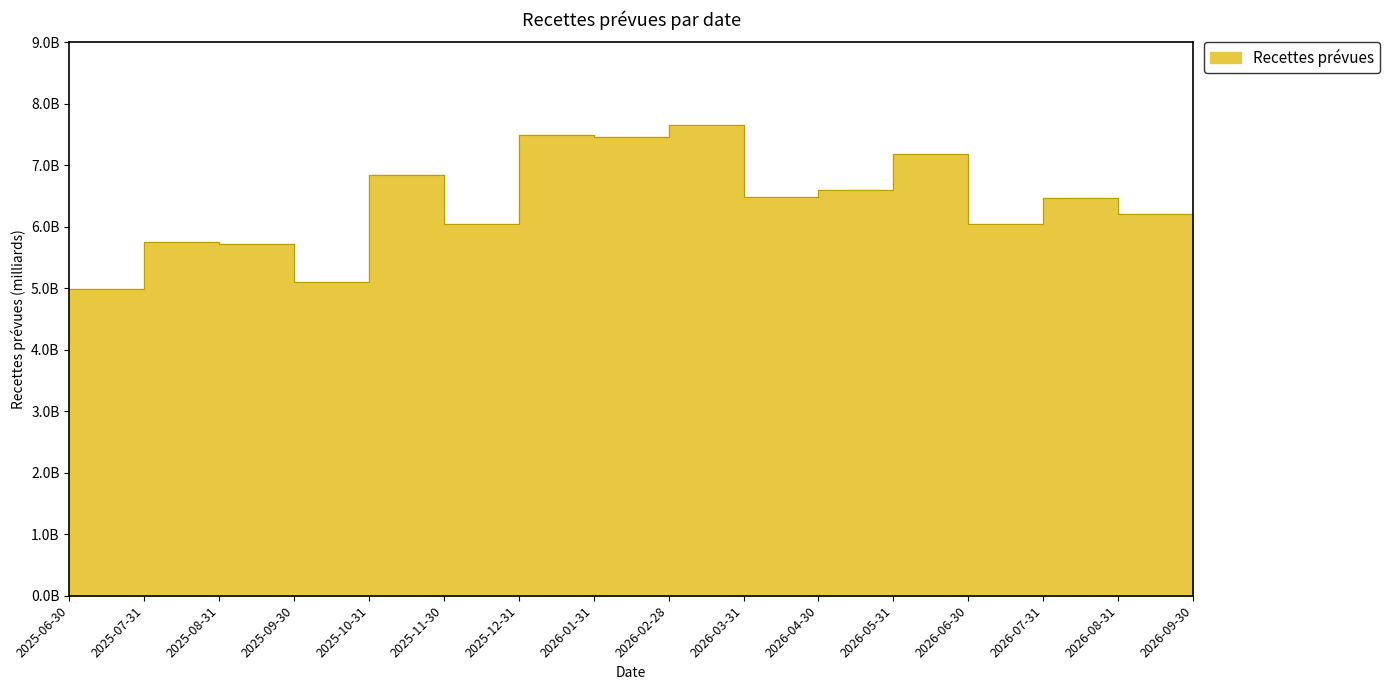

At which label does the data first exceed 6475974456?

2025-10-31